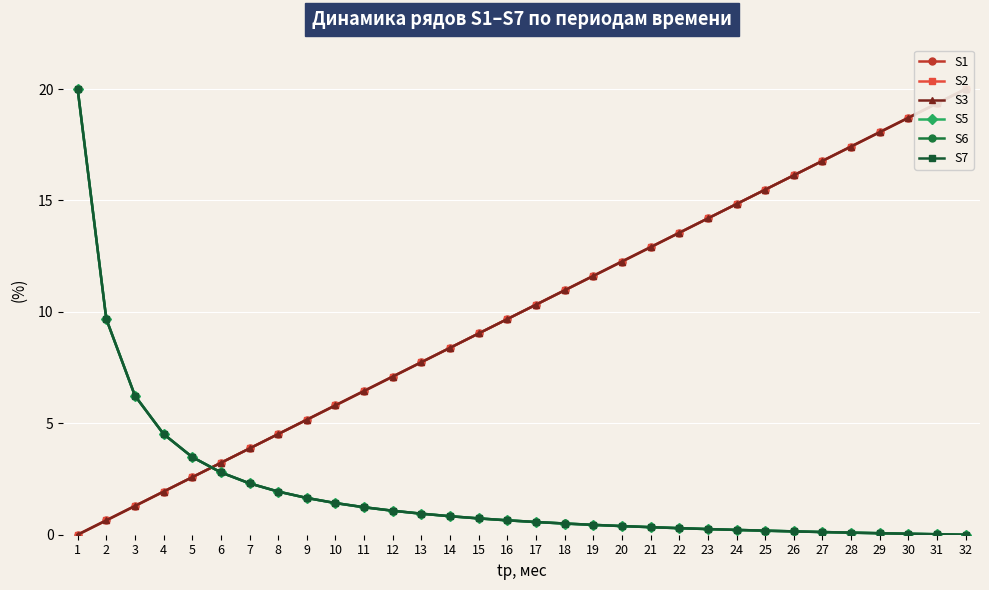

Between which two adjacent categories do S2 and S6 first intersect?

5 and 6